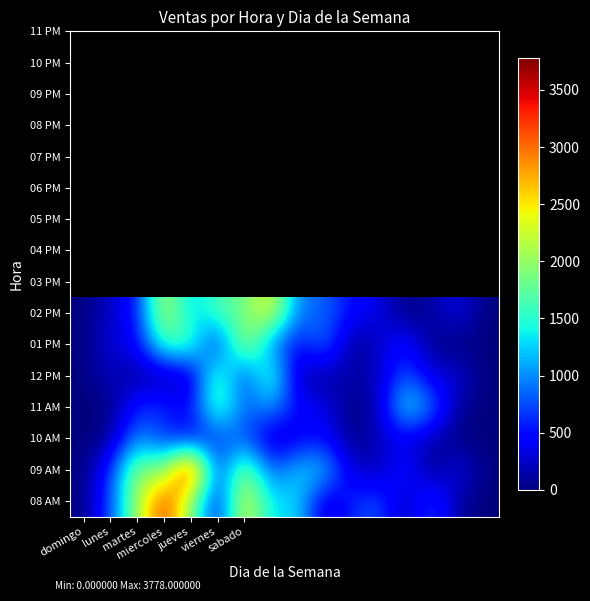

Count the number of data series in this chart.

7